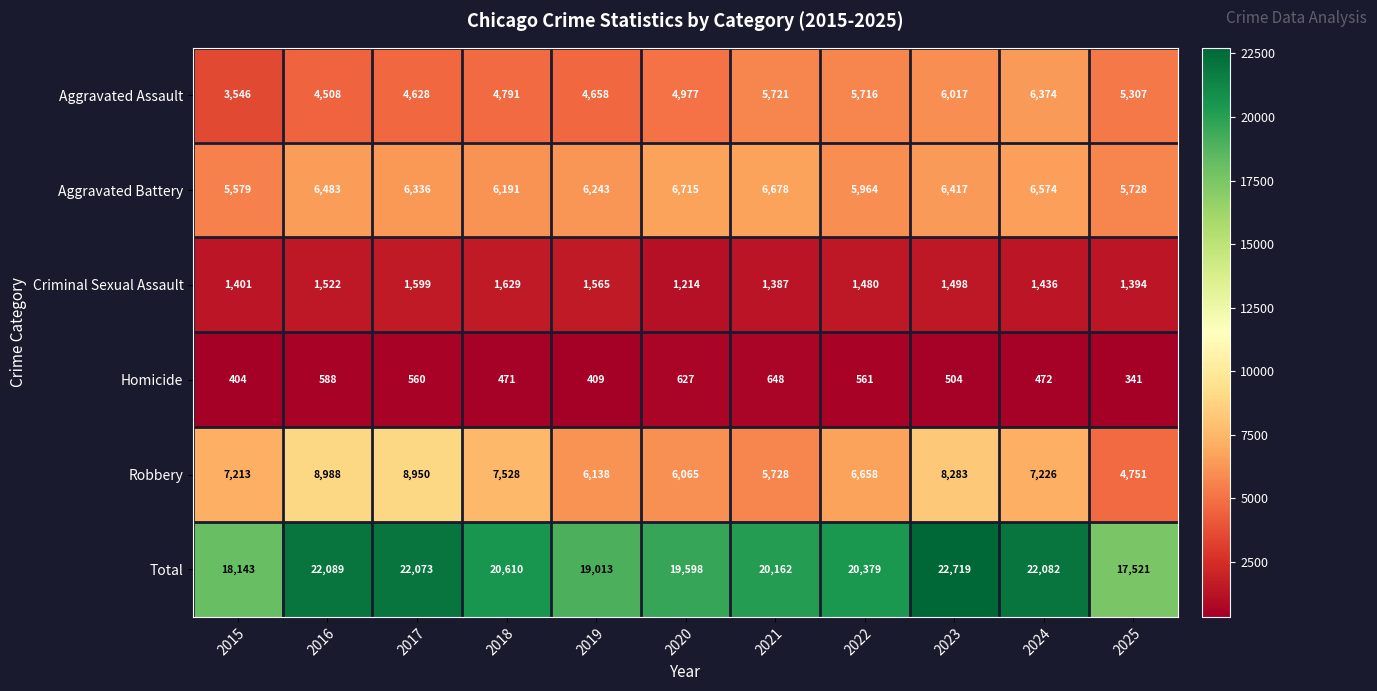

Is the value of Robbery at 2018 greater than the value of Aggravated Battery at 2025?

Yes